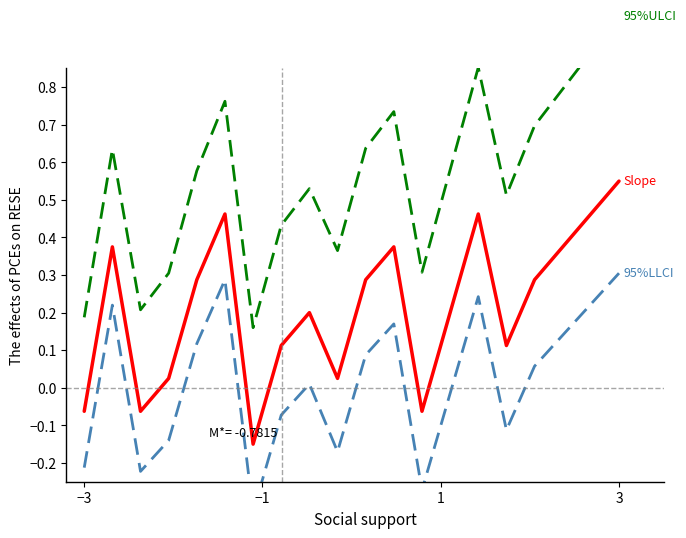

Which series has the largest range (max minus min)?

95%ULCI